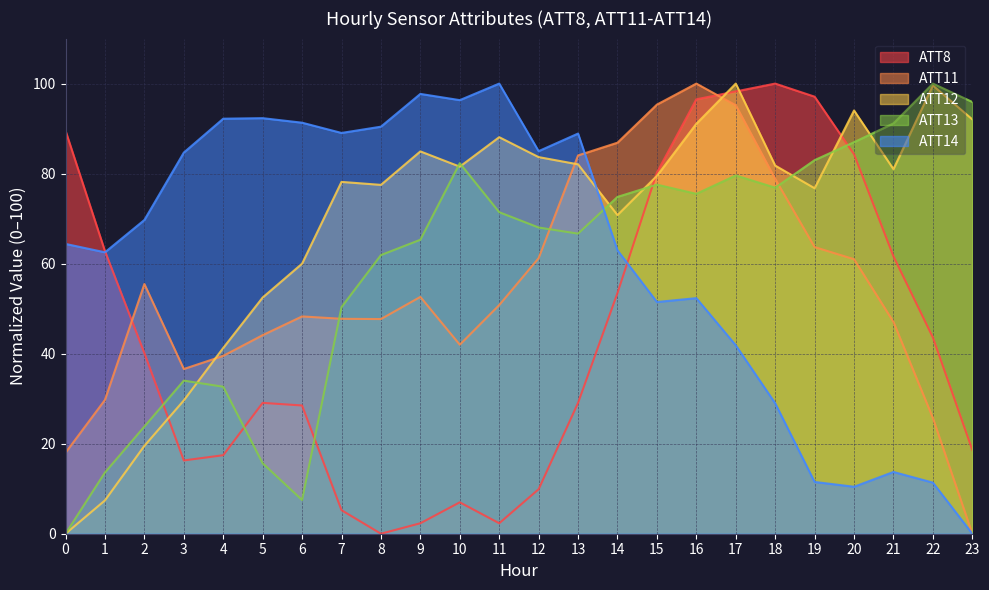

True or false: ATT12 has a value of 84.9 at 9.

True